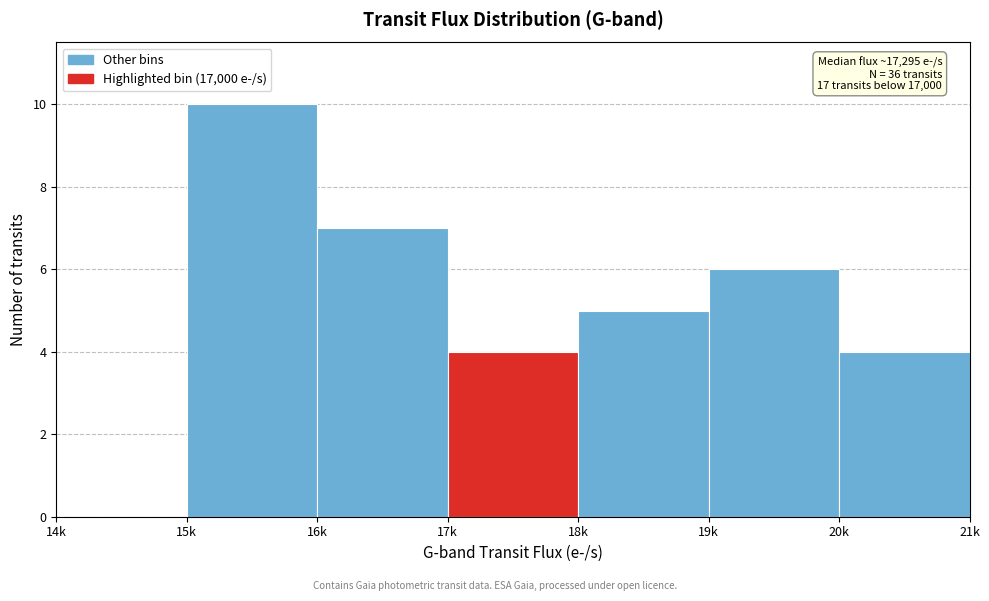

Reading right to left, what are all the values shown in this chart?

20k=4	19k=6	18k=5	17k=4	16k=7	15k=10	14k=0